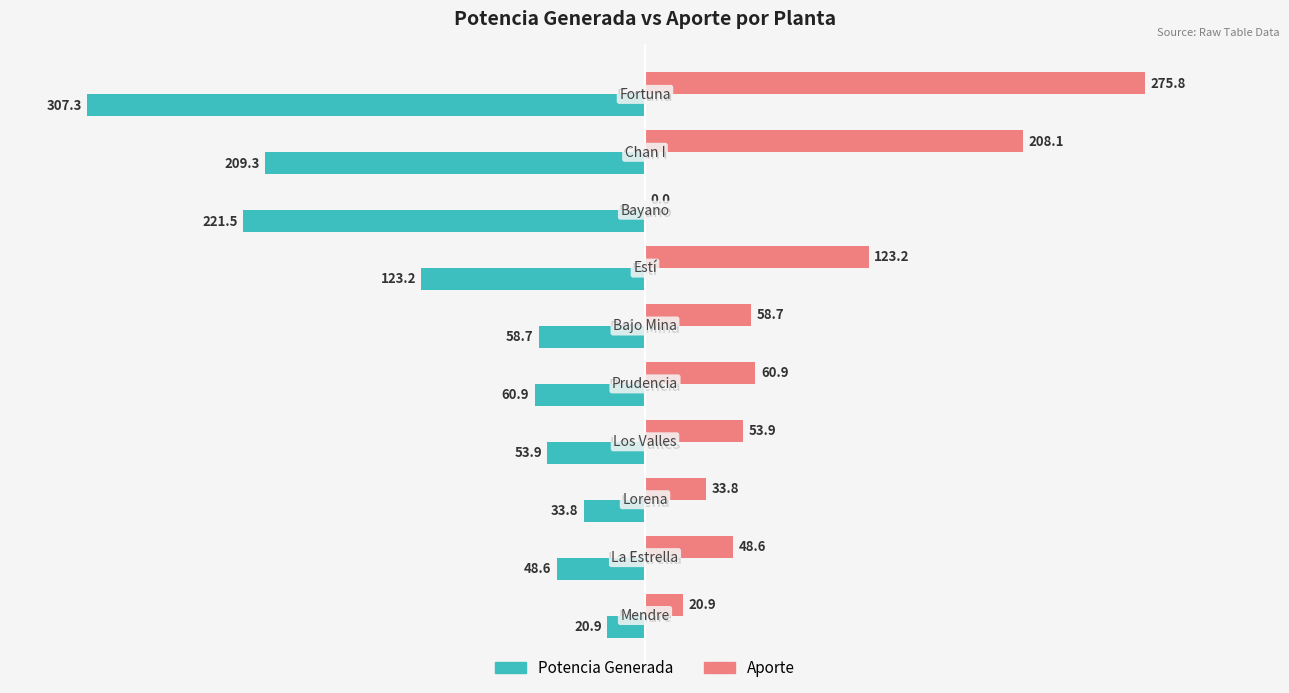

The Aporte series shows 58.7 at Bajo Mina. True or false?

True